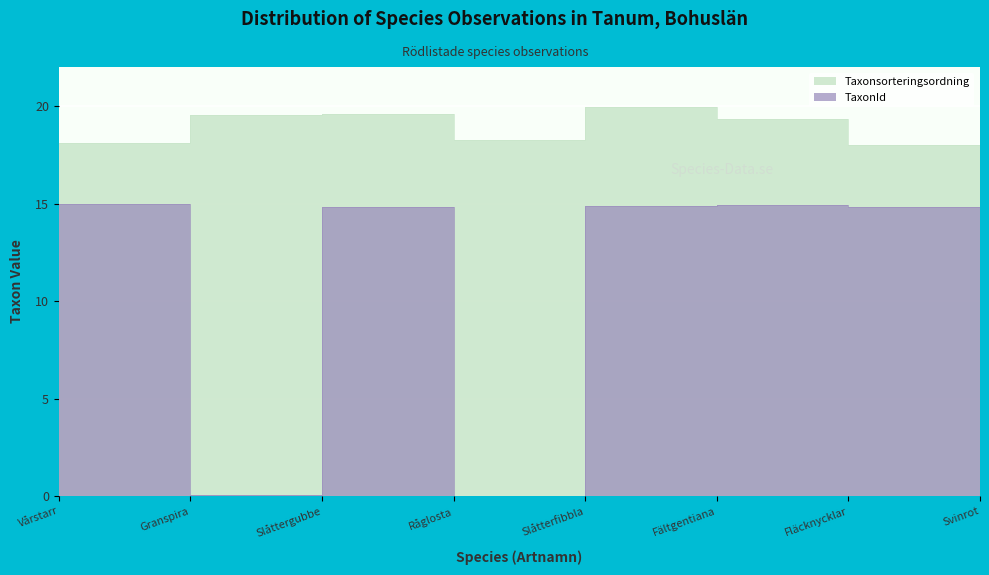

True or false: Taxonsorteringsordning and TaxonId cross at least once.

False